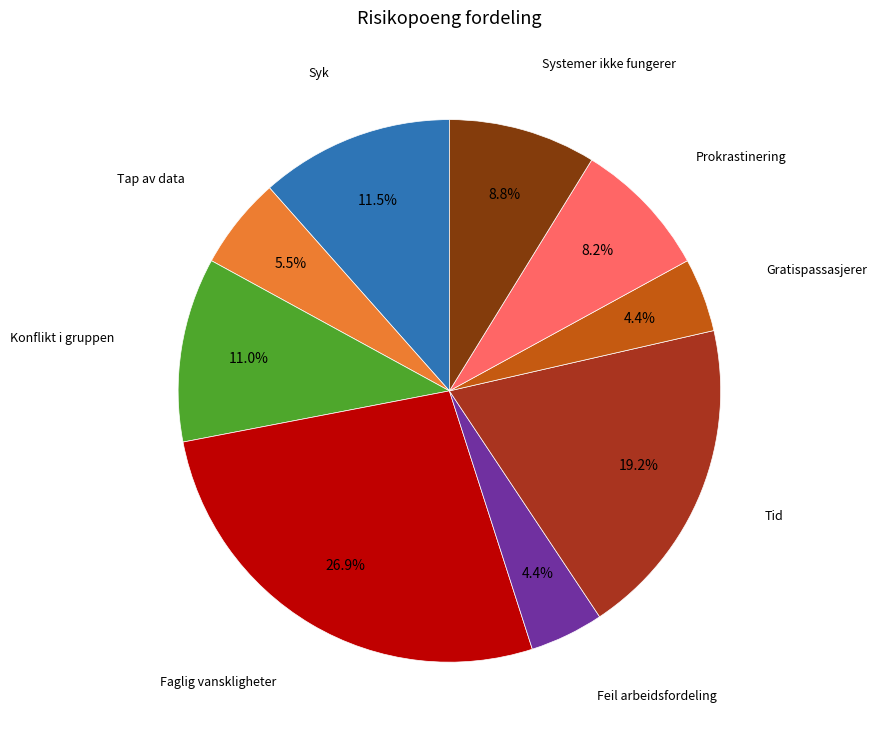

Is there a majority slice in this chart?

No